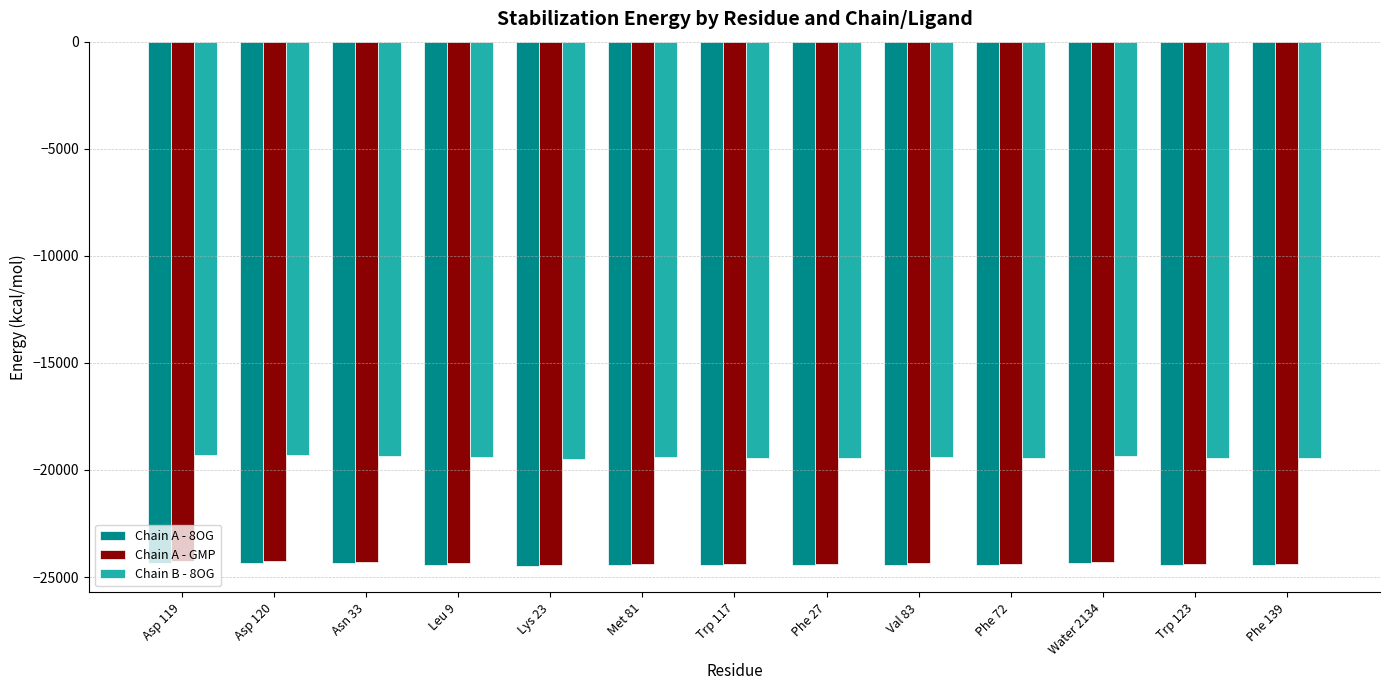

The Chain B - 8OG series shows -19307.0 at Asp 119. True or false?

True